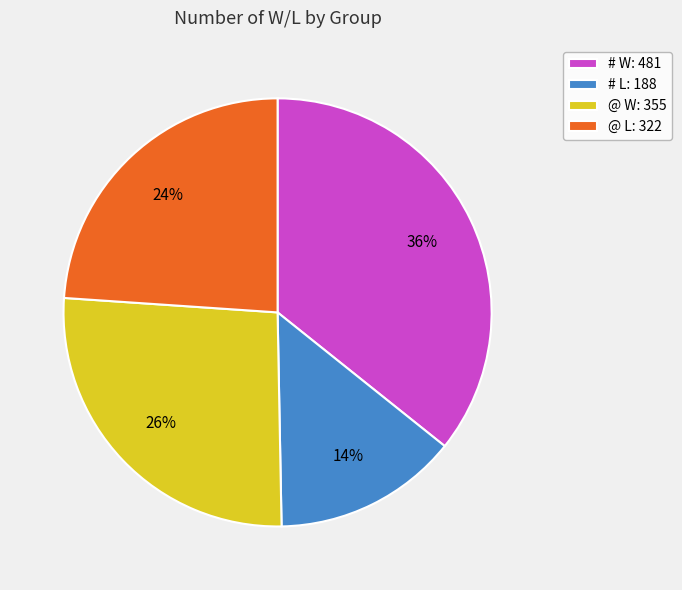

Rank the categories by value from highest to lowest.

# W, @ W, @ L, # L